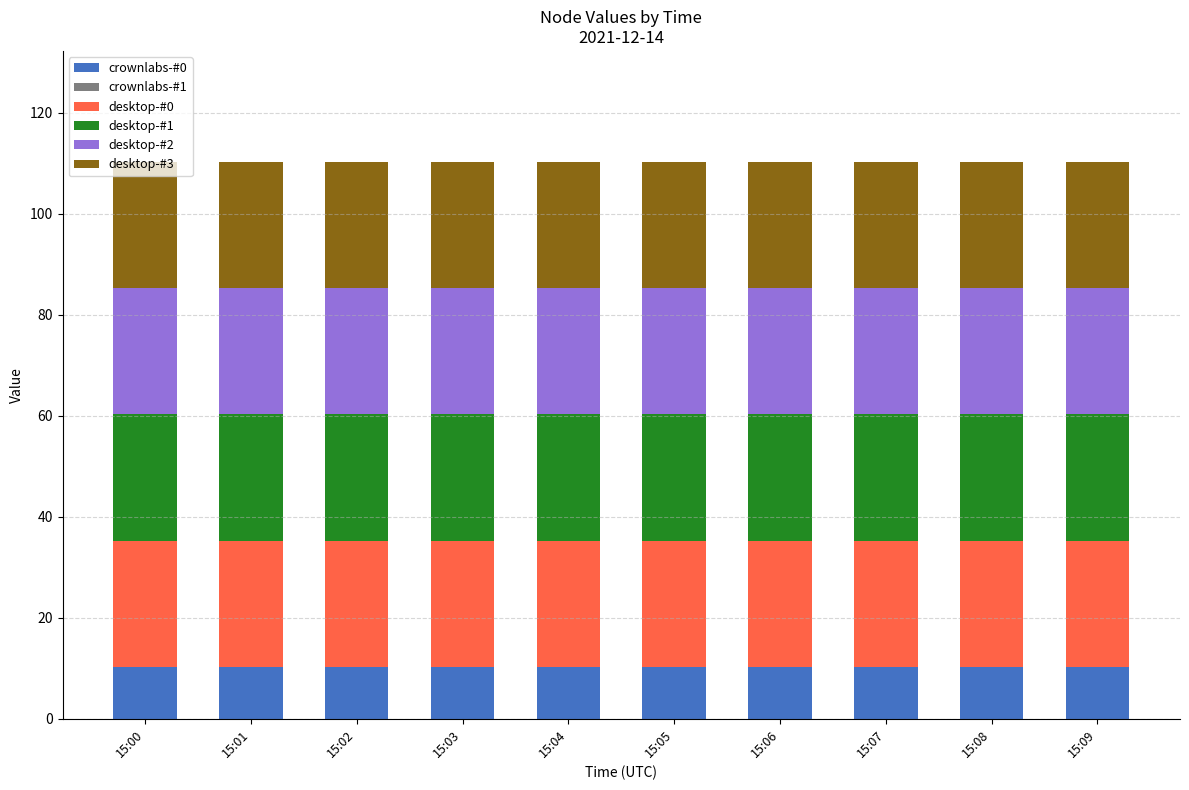

The crownlabs-#0 series shows 10.2 at 15:08. True or false?

True